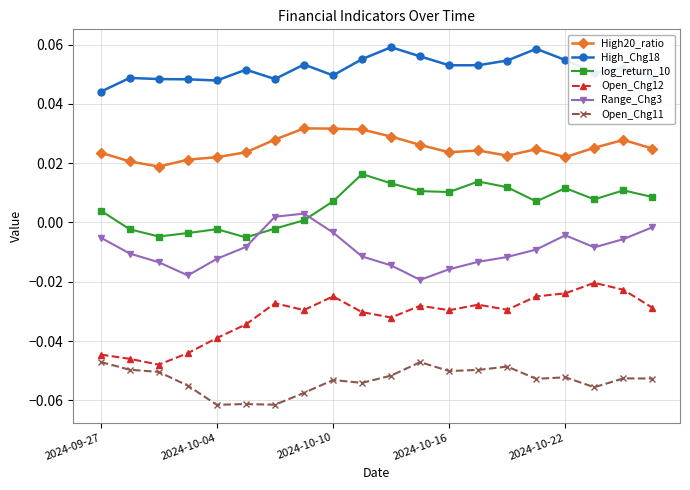

In High20_ratio, how many points are higher than both neighbors (excluding endpoints)?

4